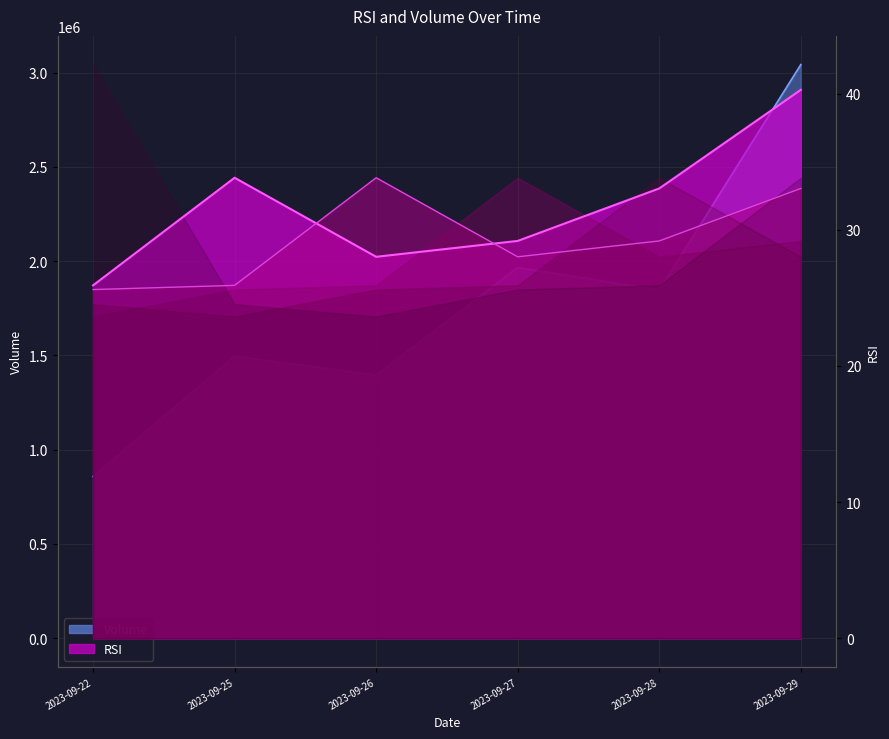

Is the value of RSI at 2023-09-27 greater than the value of RSI(t-1) at 2023-09-27?

Yes